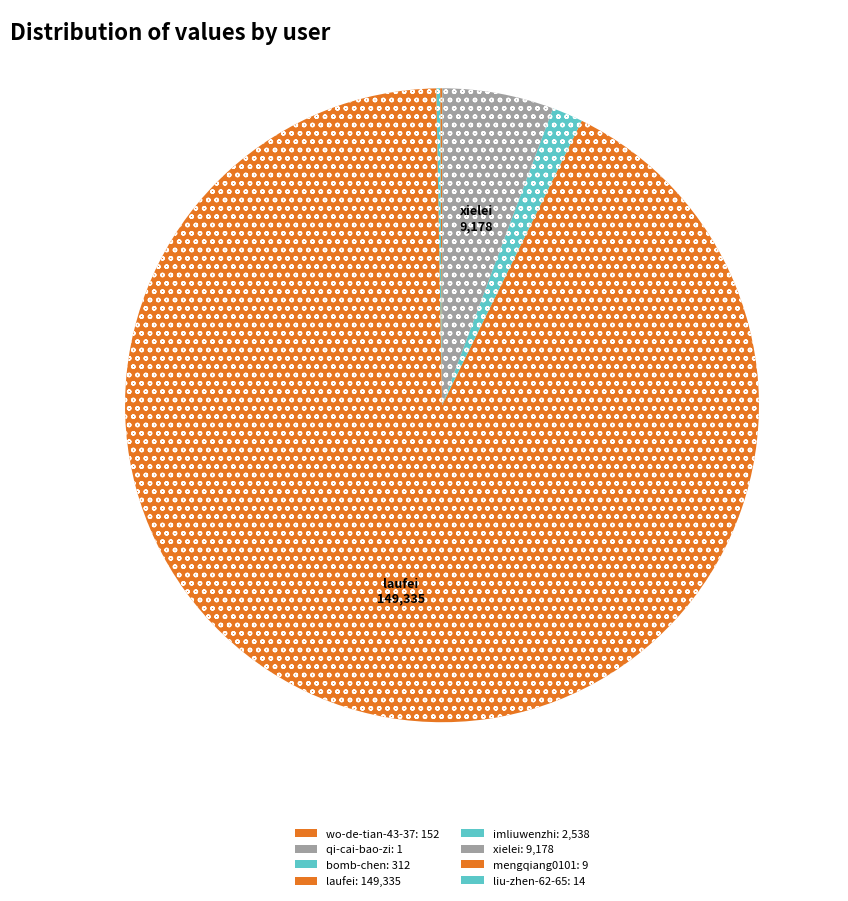

What portion of the pie excludes laufei?

7.6%